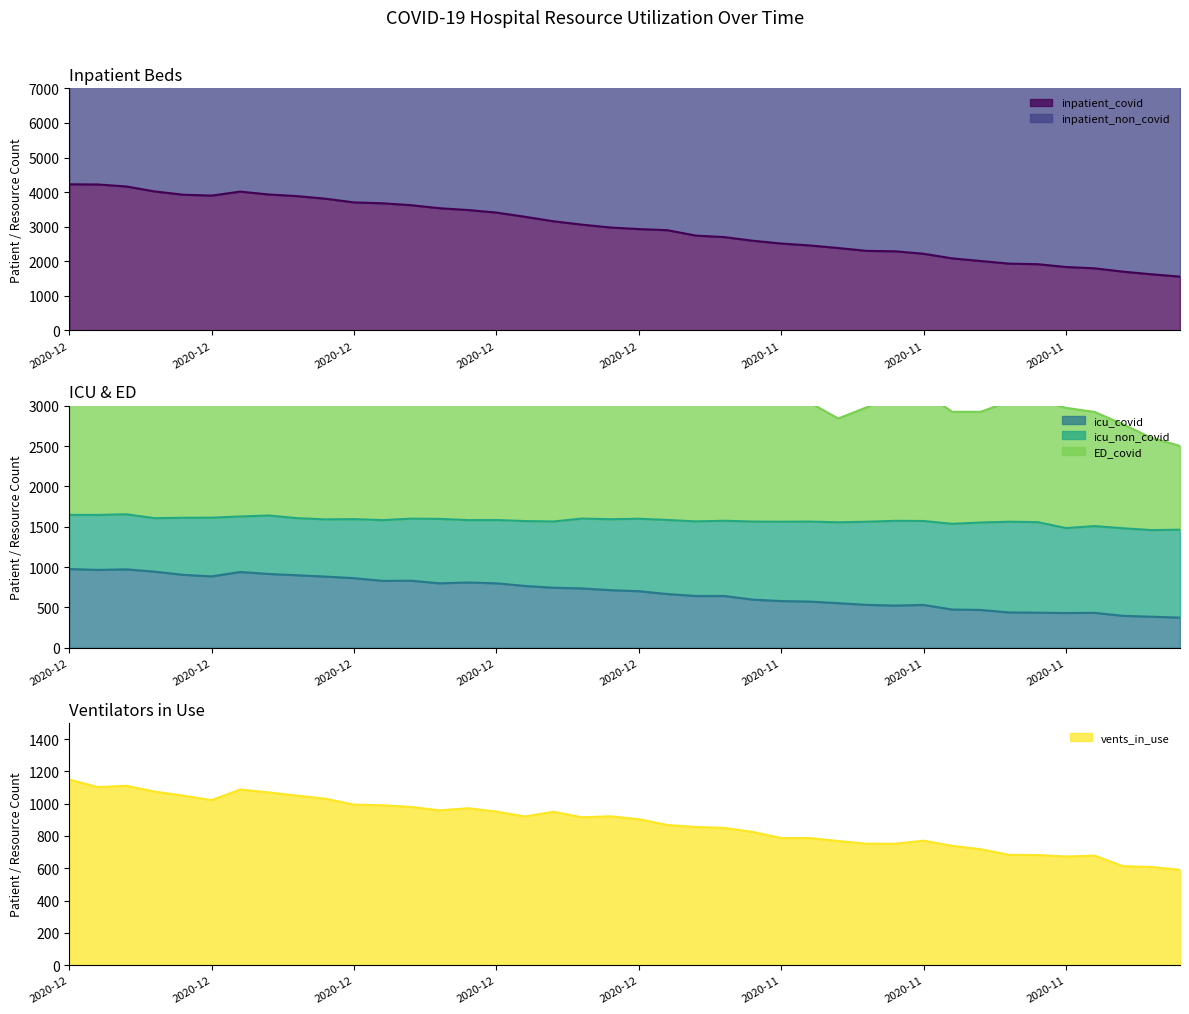

How many interior local peaks does the icu_covid series have?

7